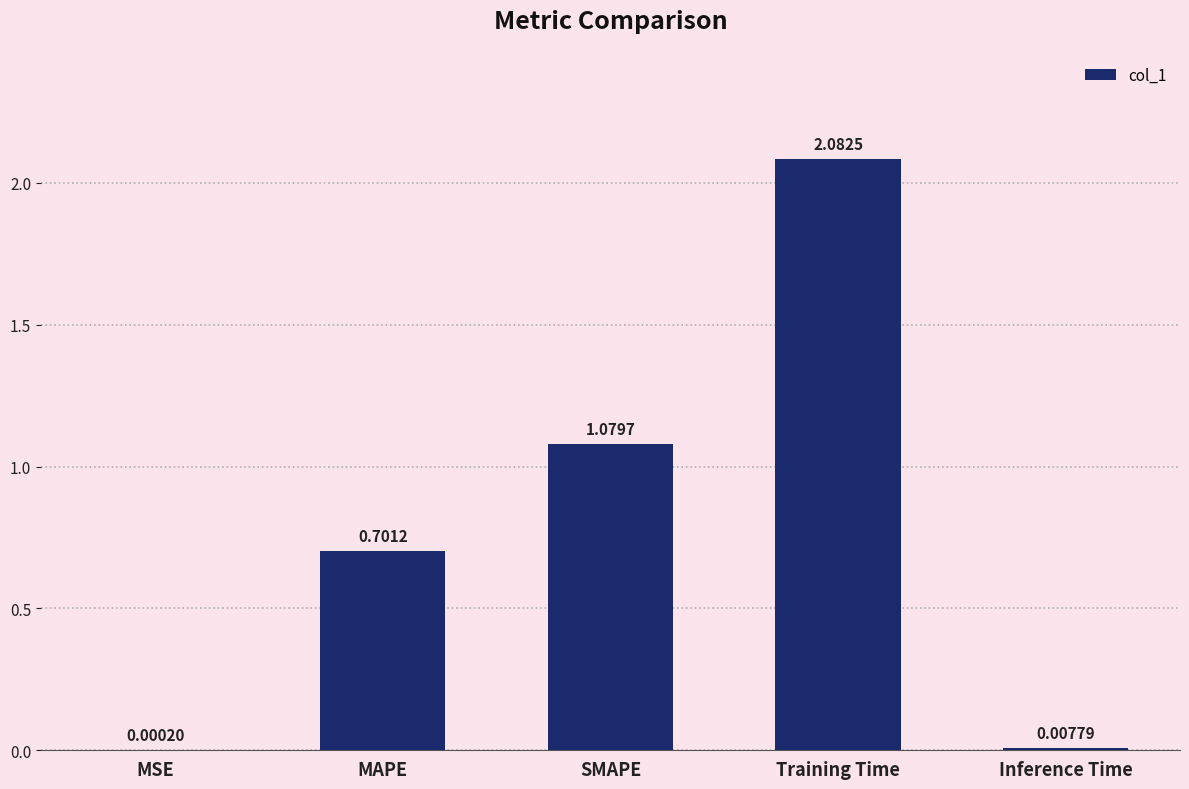

What is the sum of all values?

3.9